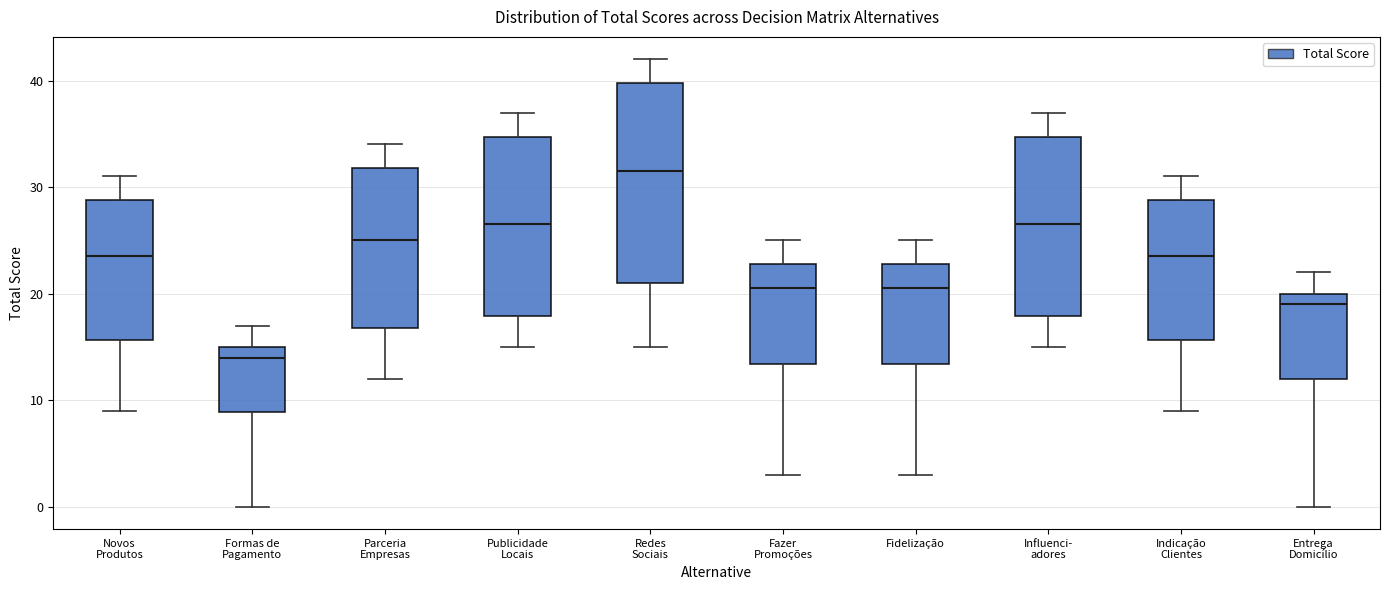

Reading left to right, transcribe this box plot: for each box, give where its median line is, the range the box spans, and where its two whiskers end, as read against the y-axis. The values are not printed on the chart, so give them approximately, as read against the axis.

Novos Produtos: median 24, box 16 to 29, whiskers 9 to 31
Formas de Pagamento: median 14, box 9 to 15, whiskers 0 to 17
Parceria Empresas: median 25, box 17 to 32, whiskers 12 to 34
Publicidade Locais: median 27, box 18 to 35, whiskers 15 to 37
Redes Sociais: median 32, box 21 to 40, whiskers 15 to 42
Fazer Promoções: median 21, box 13 to 23, whiskers 3 to 25
Fidelização: median 21, box 13 to 23, whiskers 3 to 25
Influenci- adores: median 27, box 18 to 35, whiskers 15 to 37
Indicação Clientes: median 24, box 16 to 29, whiskers 9 to 31
Entrega Domicílio: median 19, box 12 to 20, whiskers 0 to 22